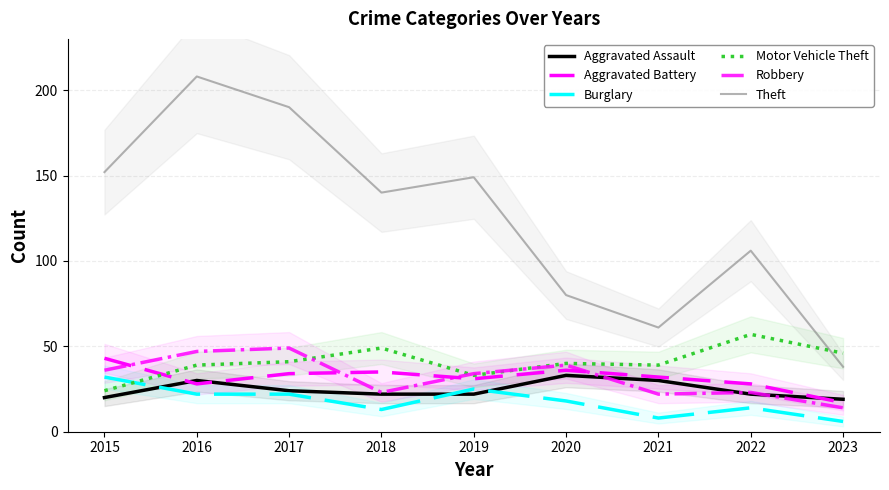

How many values in the Aggravated Battery series exceed 32?

4